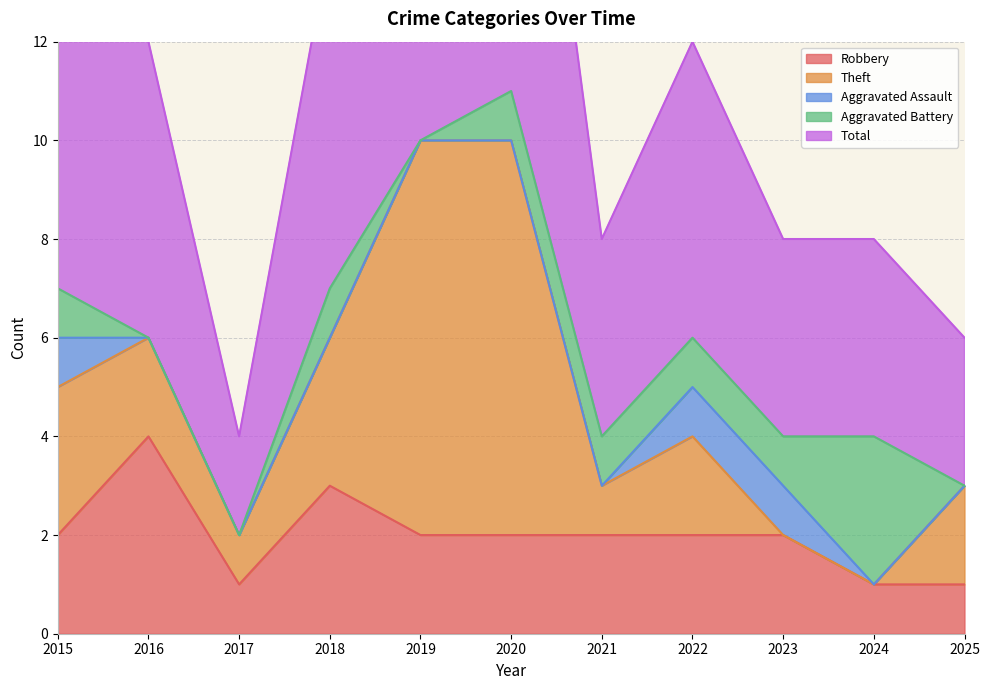

Reading right to left, list all the values displayed in this chart.

Robbery: 2025=1	2024=1	2023=2	2022=2	2021=2	2020=2	2019=2	2018=3	2017=1	2016=4	2015=2
Theft: 2025=2	2024=0	2023=0	2022=2	2021=1	2020=8	2019=8	2018=3	2017=1	2016=2	2015=3
Aggravated Assault: 2025=0	2024=0	2023=1	2022=1	2021=0	2020=0	2019=0	2018=0	2017=0	2016=0	2015=1
Aggravated Battery: 2025=0	2024=3	2023=1	2022=1	2021=1	2020=1	2019=0	2018=1	2017=0	2016=0	2015=1
Total: 2025=3	2024=4	2023=4	2022=6	2021=4	2020=11	2019=10	2018=7	2017=2	2016=6	2015=7